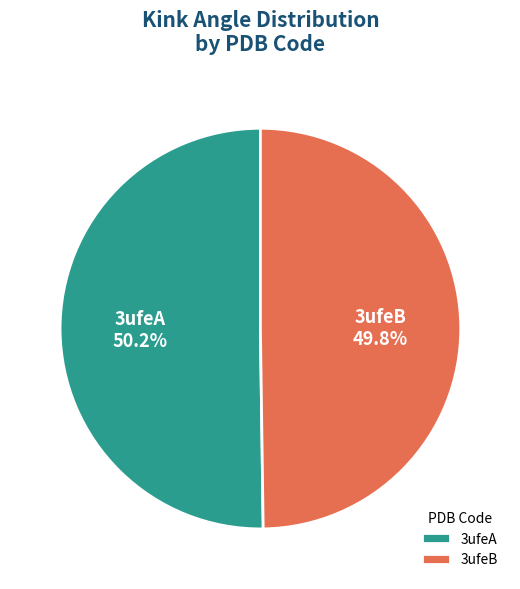

Is there a majority slice in this chart?

Yes